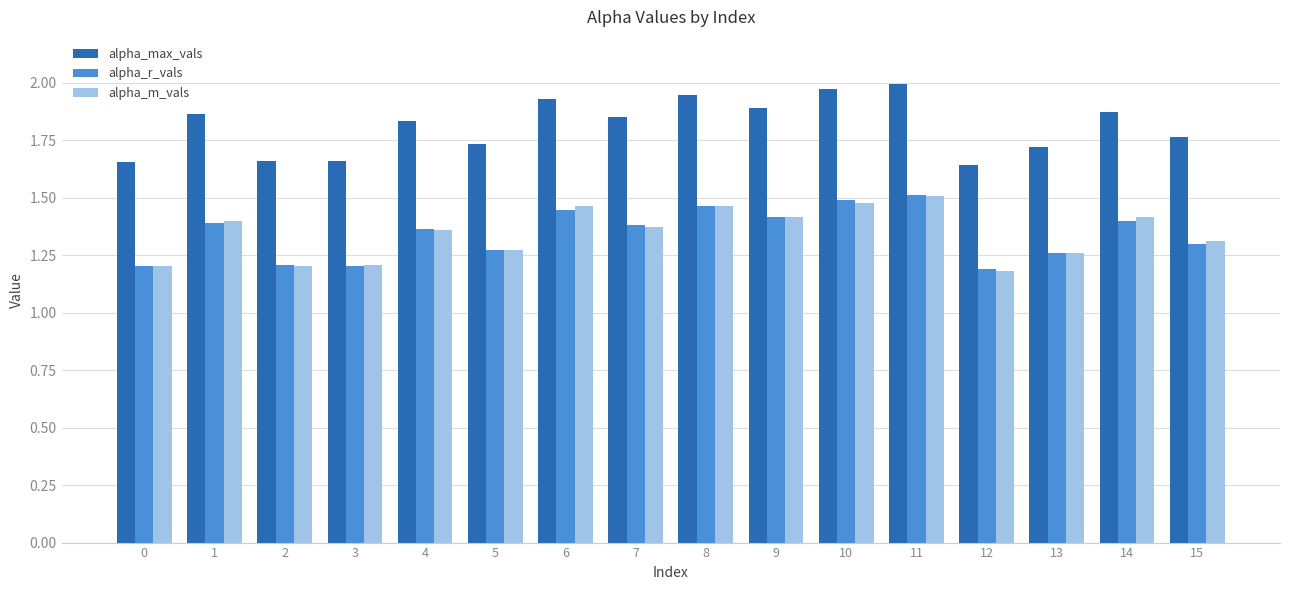

Does the chart contain any negative values?

No